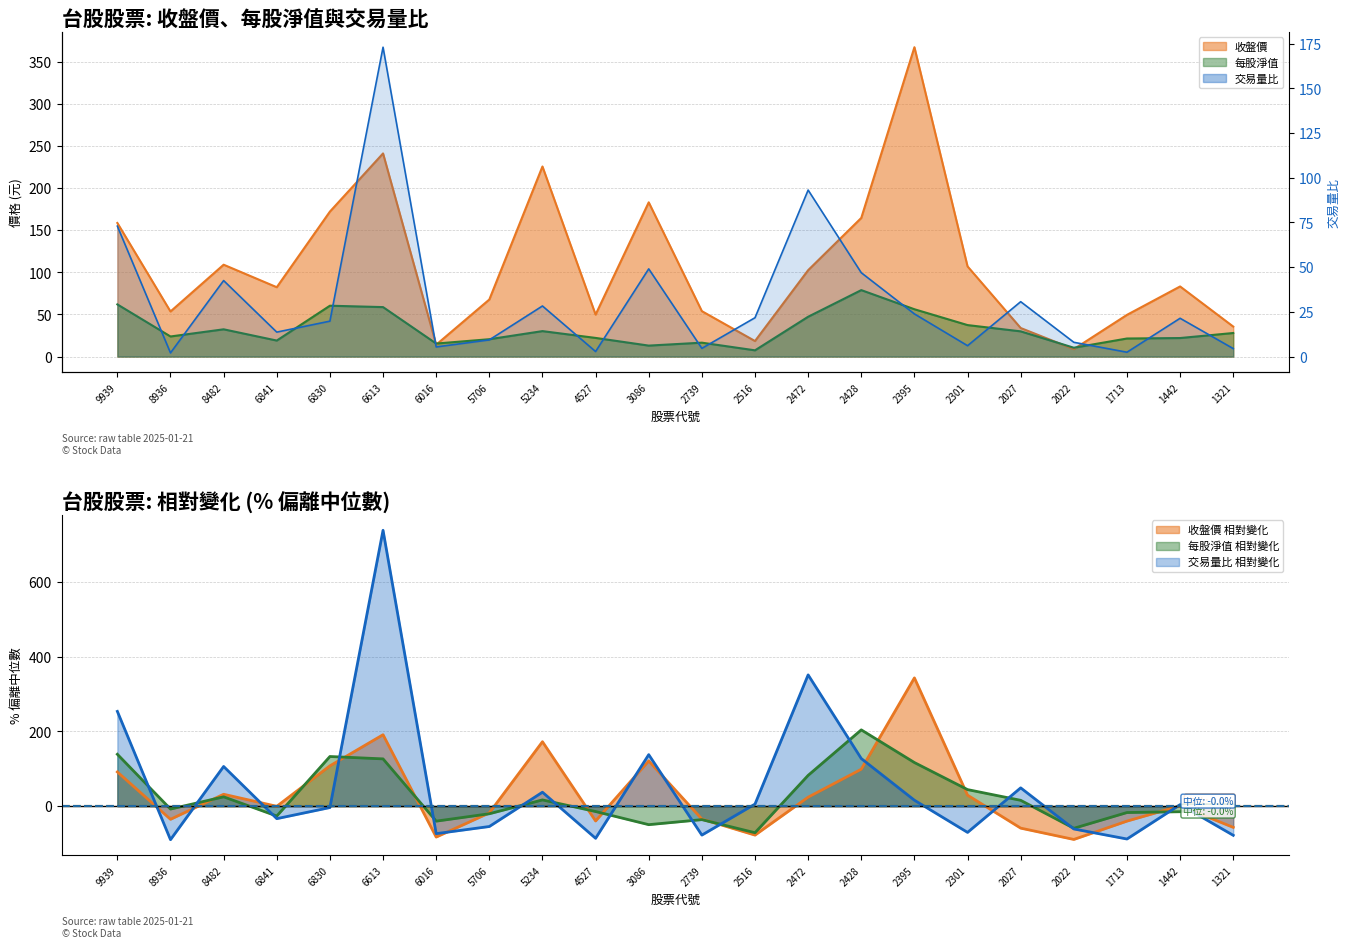

How many lines are shown in the chart?

3